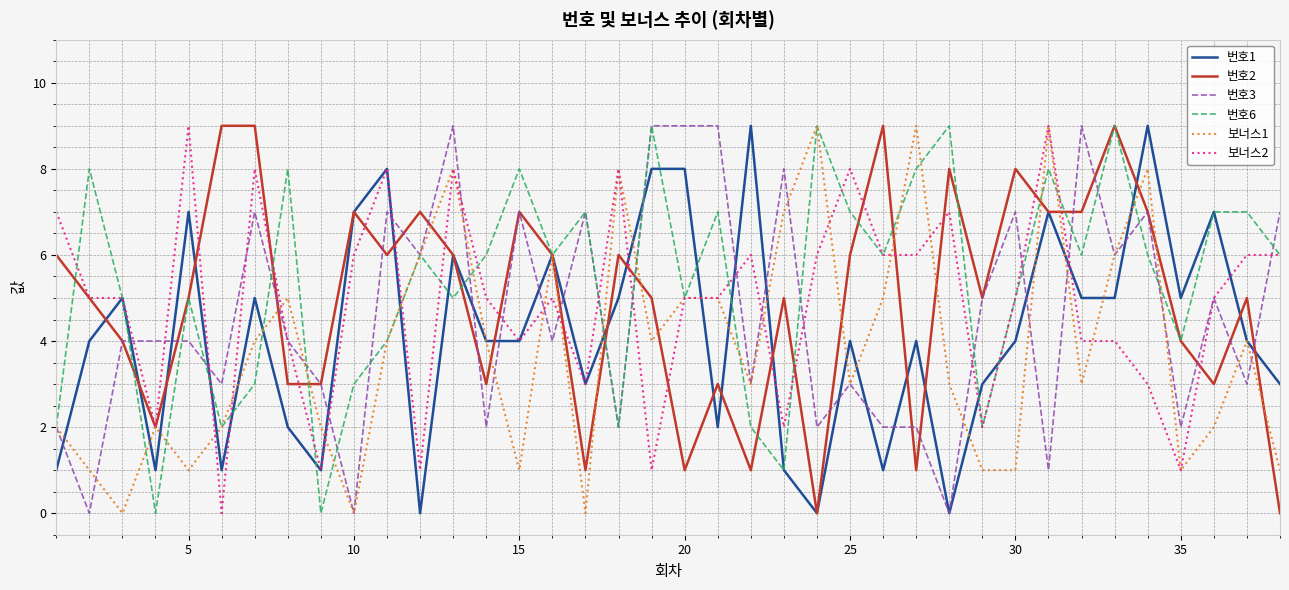

What is the maximum value shown in the chart?

9